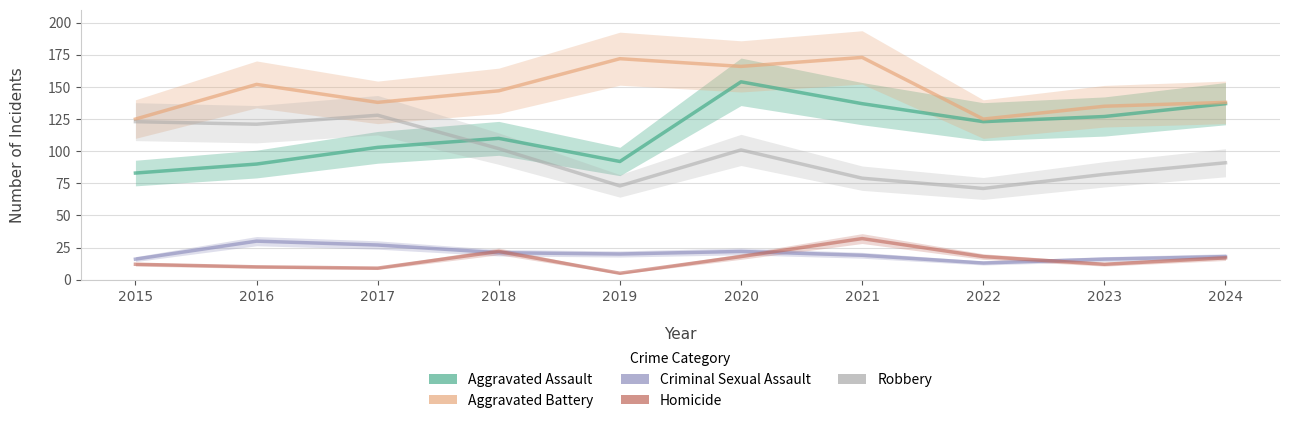

Where is Aggravated Battery nearest to the value 149?

2018